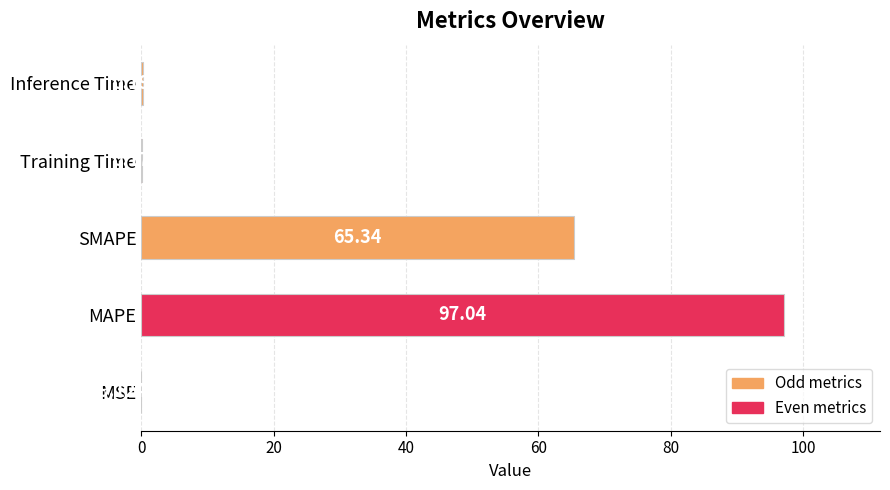

Where is the data nearest to the value 48?

SMAPE